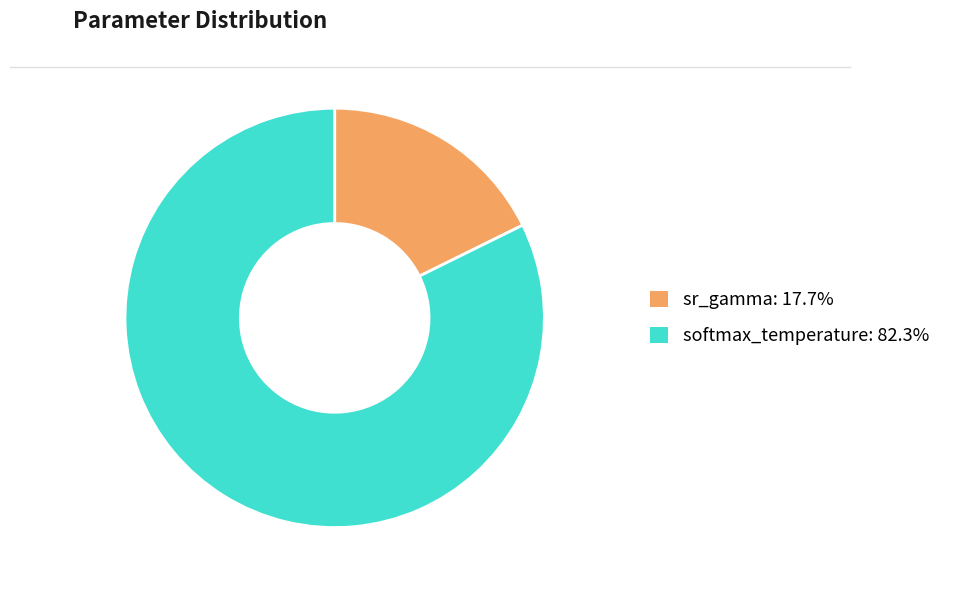

Is there a majority slice in this chart?

Yes